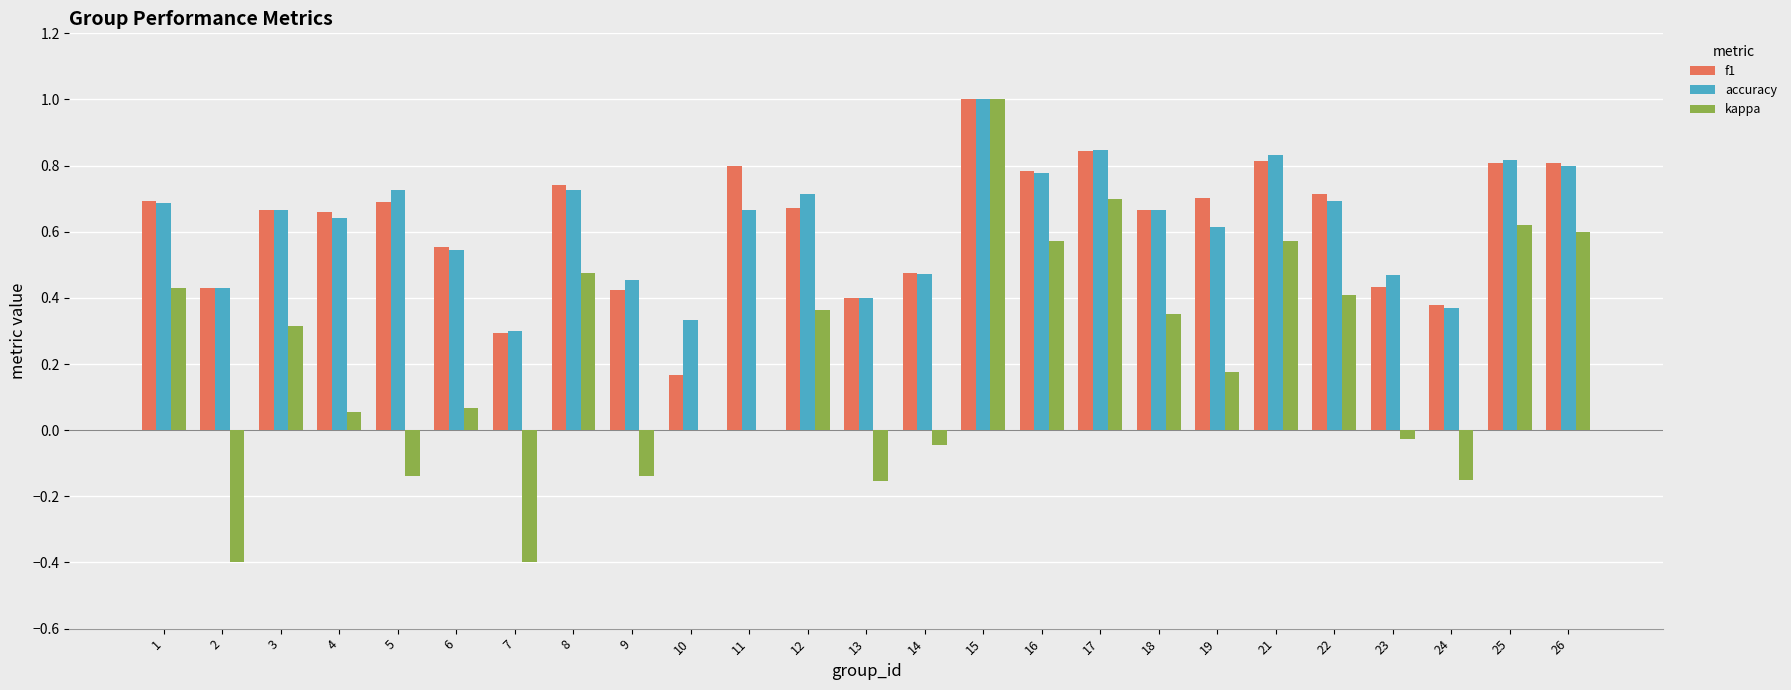

Which series changed the most between 6 and 9?

kappa